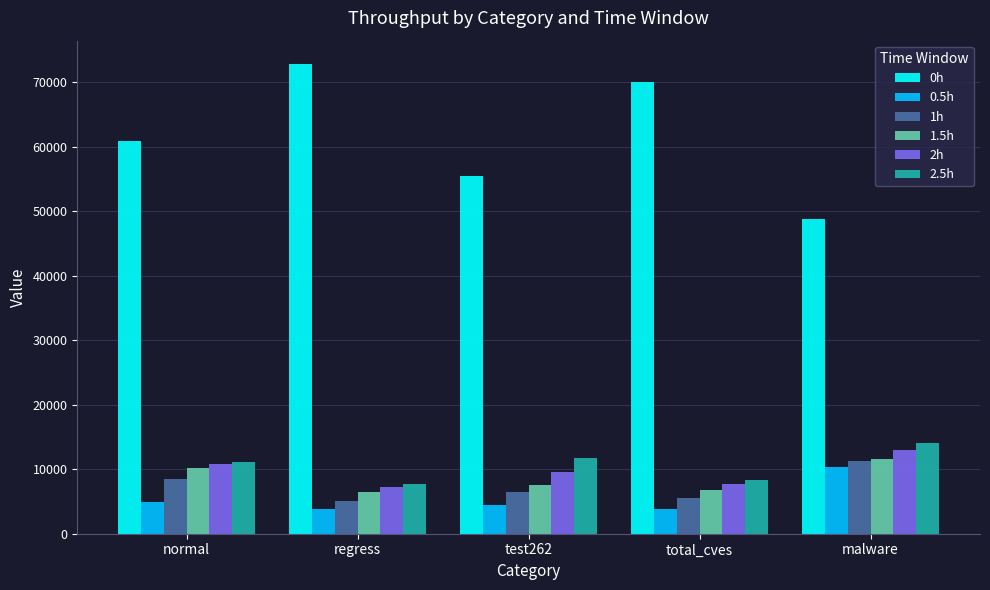

How many data points in 0.5h are above 4407?

3